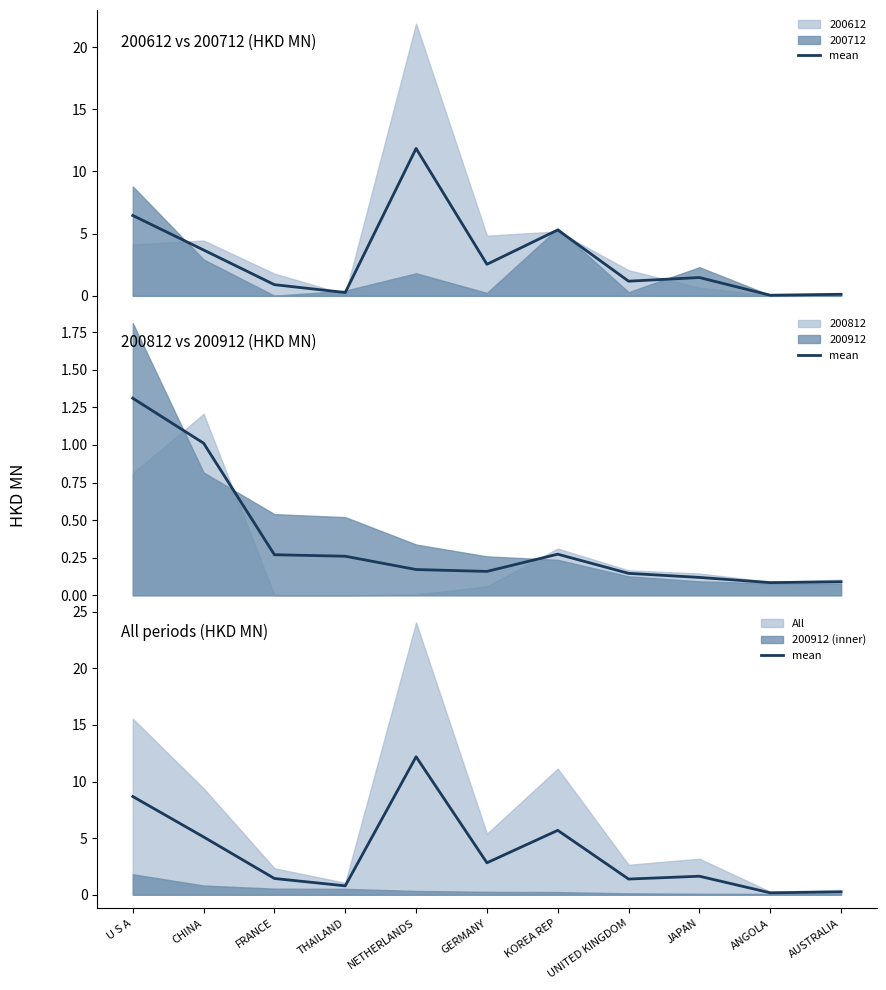

Count the number of values greater than 1.

8